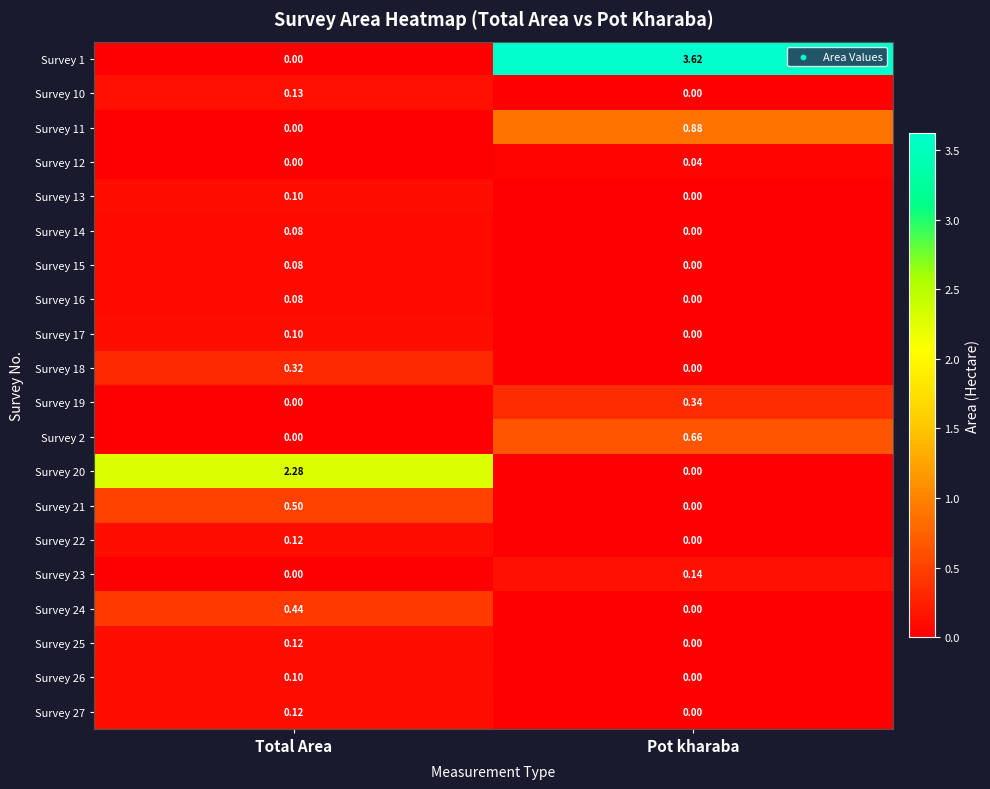

List the labels in order of Survey 25 value, largest first.

Total Area, Pot kharaba